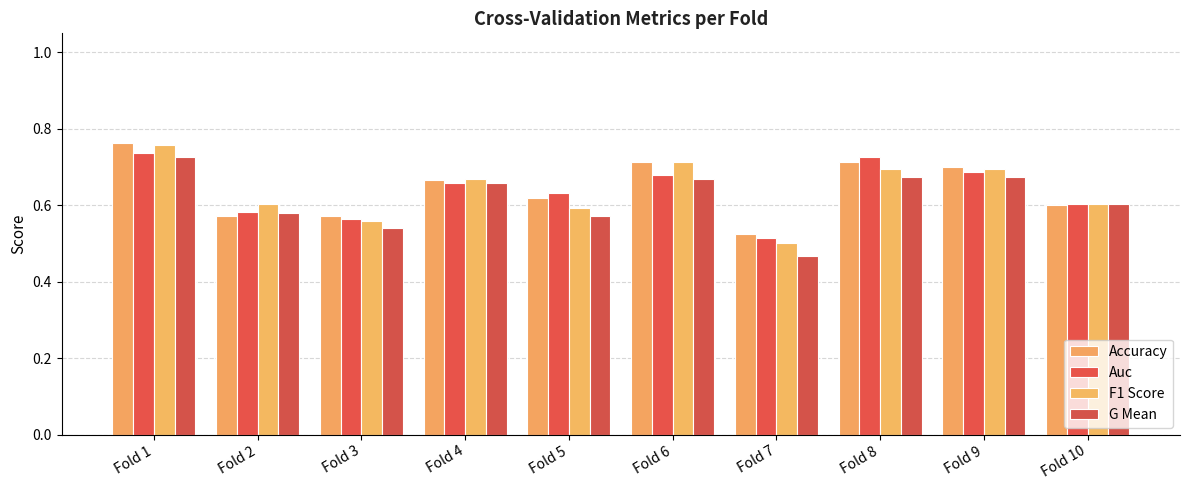

How many groups of bars are there?

10